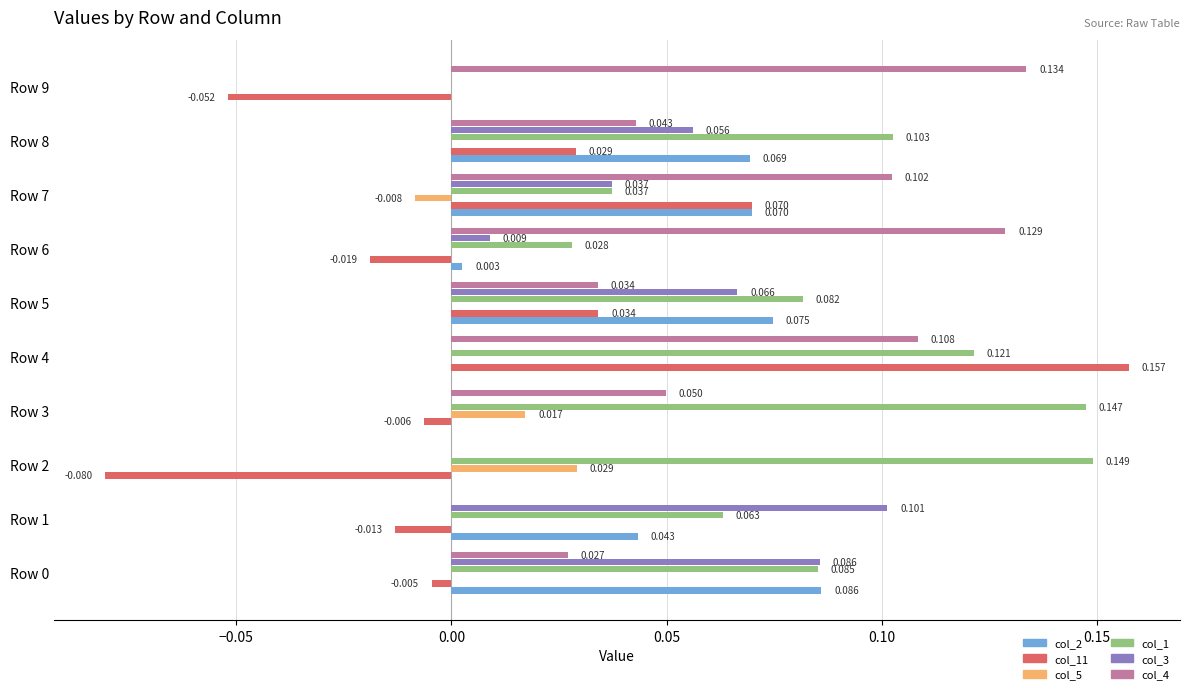

Is the value of col_11 at Row 1 greater than the value of col_4 at Row 0?

No